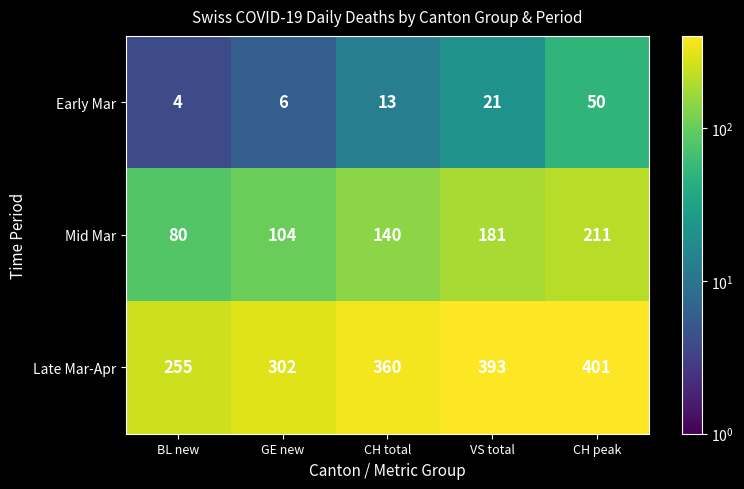

Where is Late Mar-Apr nearest to the value 328?

GE new